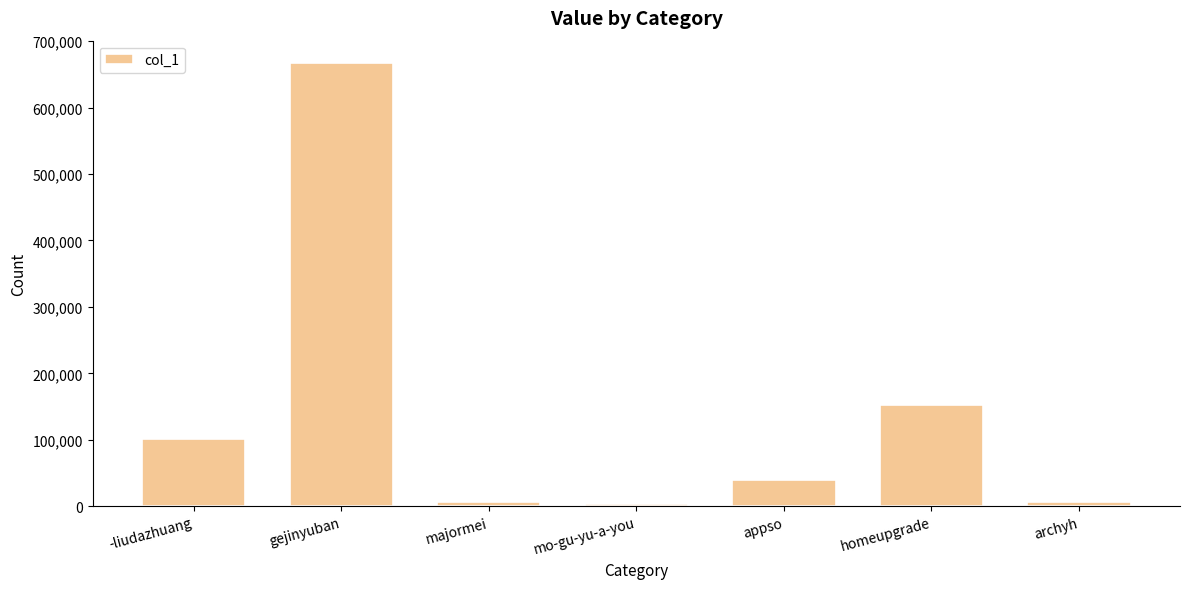

What is the difference between the second highest and second lowest values?

146158